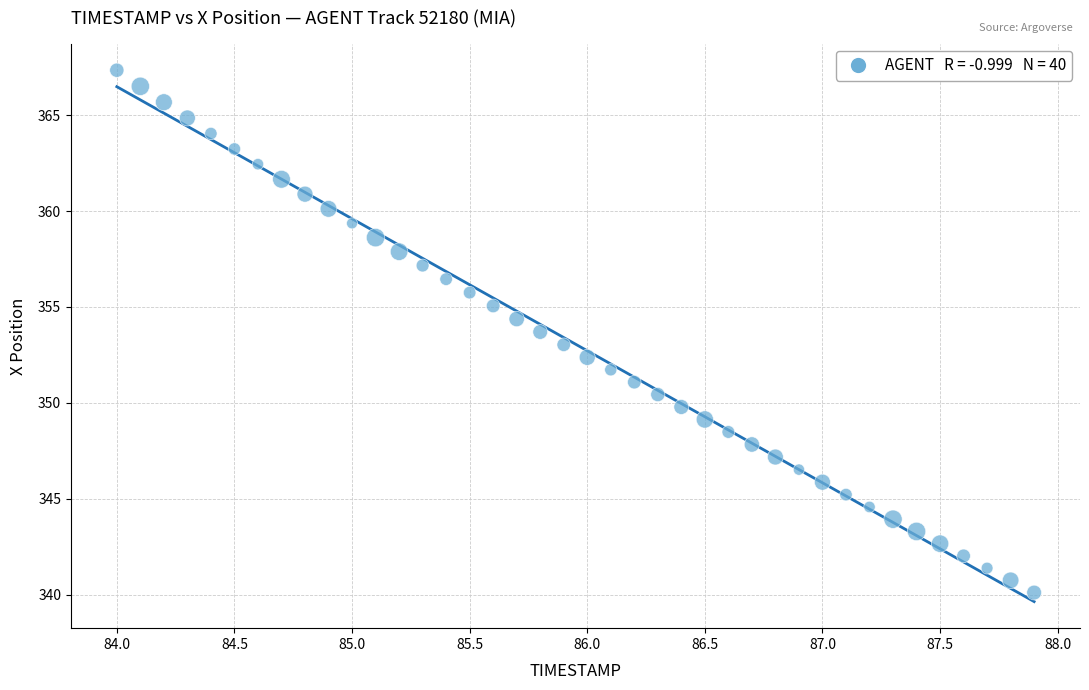

What is the range of X values (max minus min)?

3.9